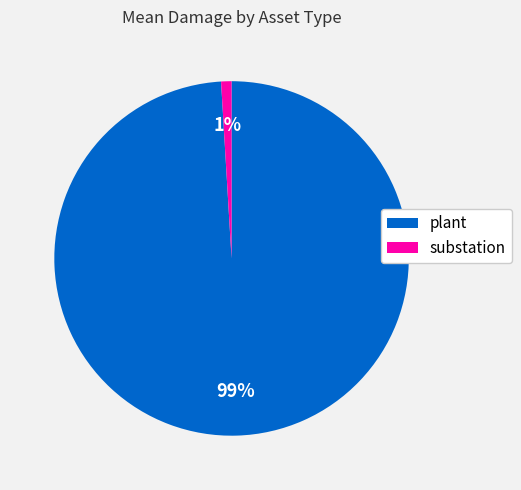

To the nearest percent, what percentage of the pie is substation?

1%